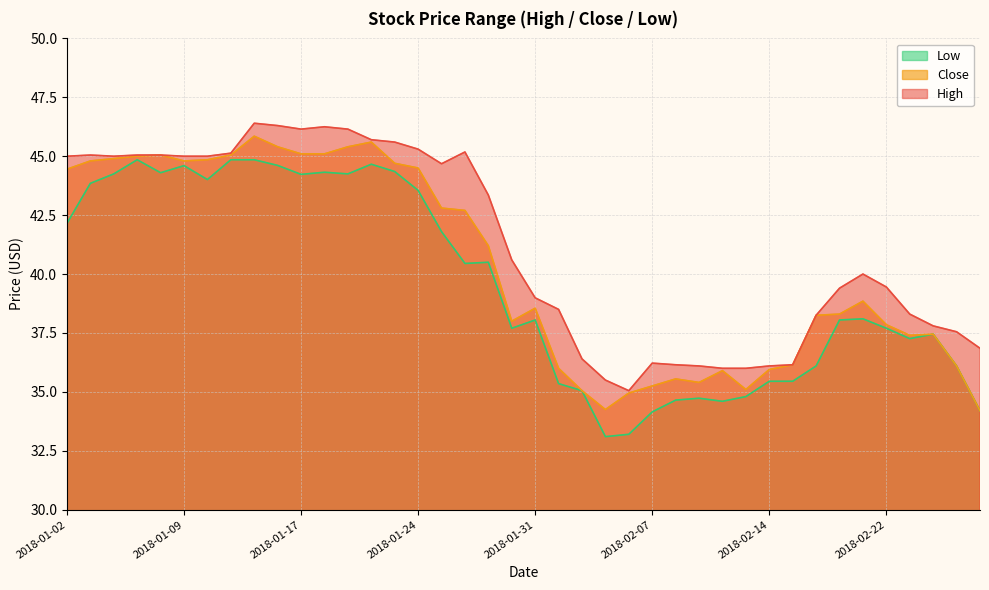

True or false: Close and High intersect in this chart.

False